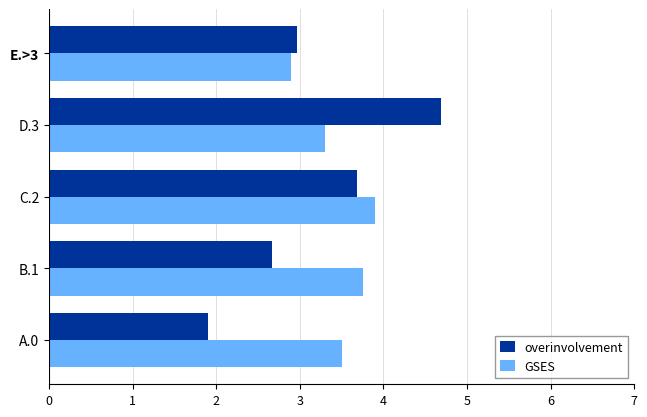

List the labels in order of overinvolvement value, largest first.

D.3, C.2, E.>3, B.1, A.0